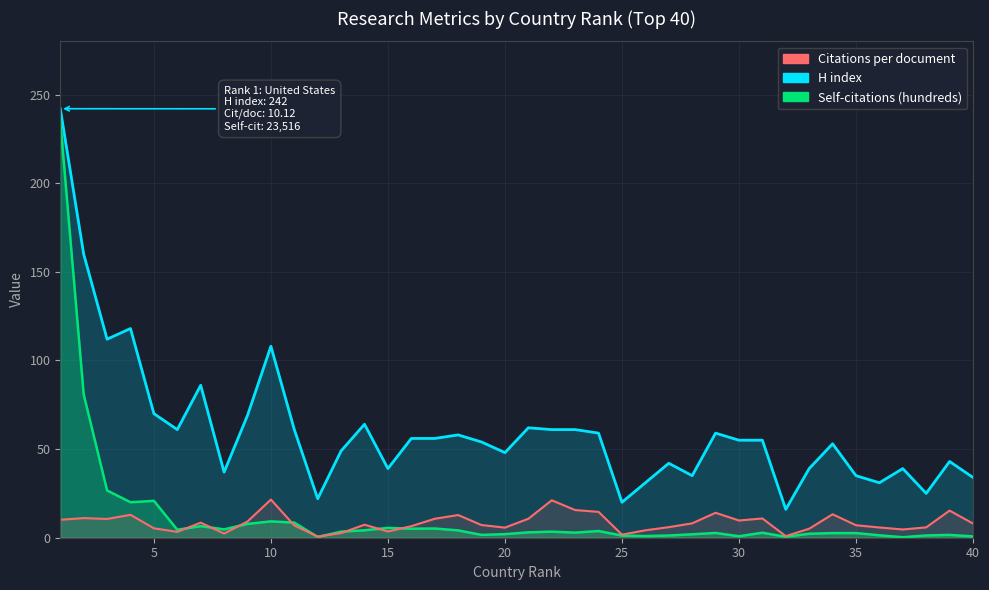

At 3, list the series in order from largest to smallest.

H index, Self-citations (hundreds), Citations per document